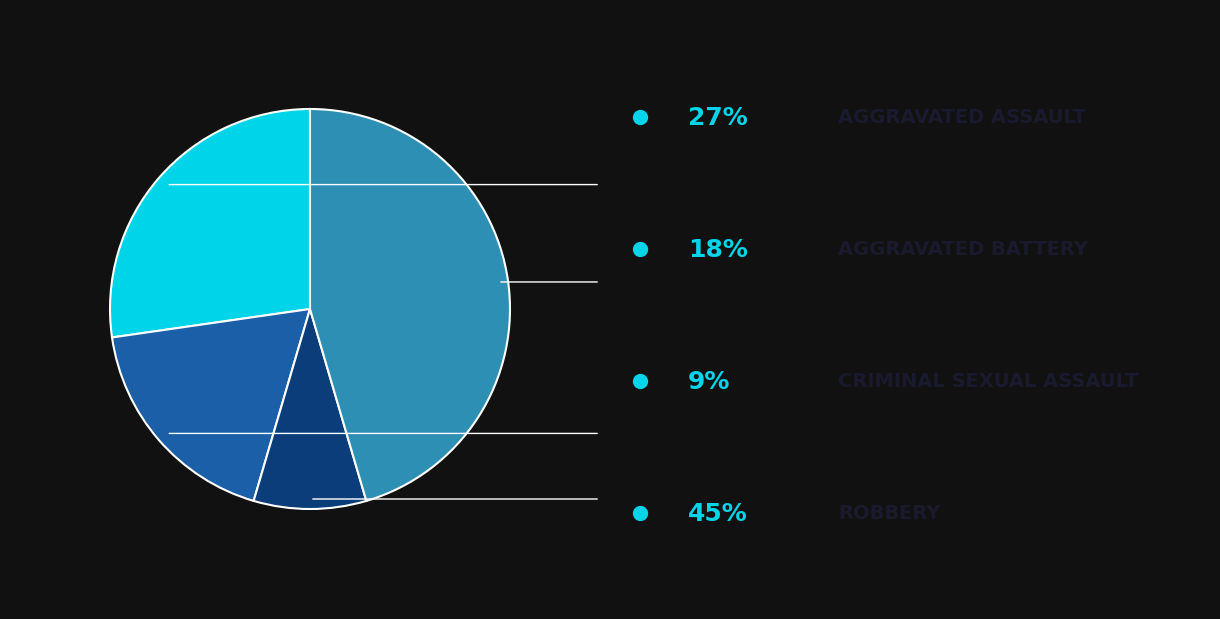

Does any single category account for the majority?

No